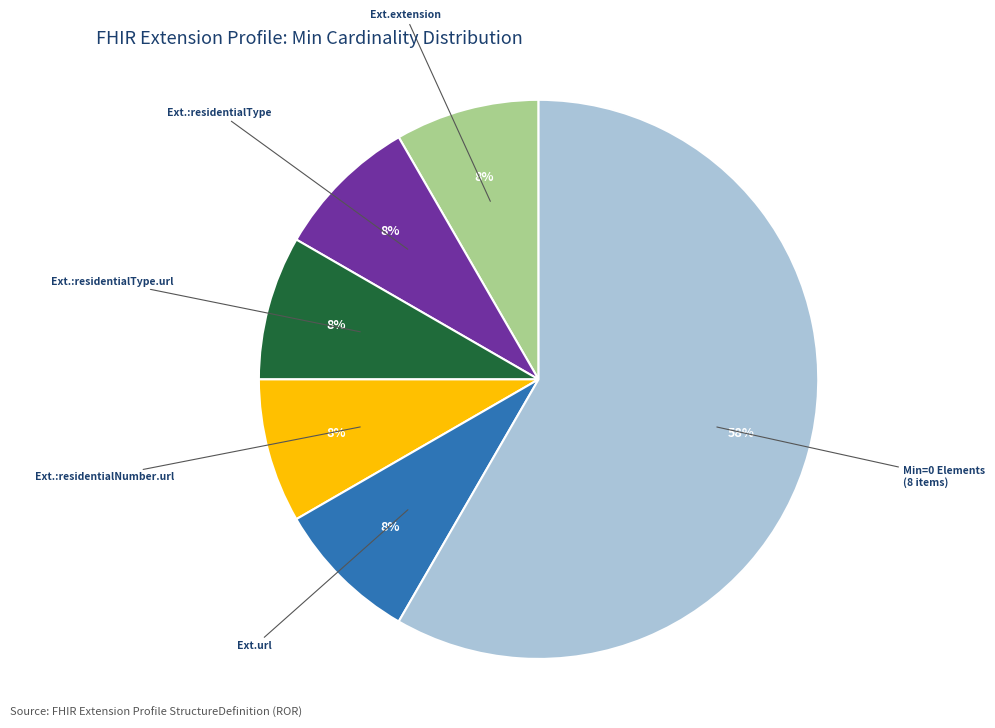

How many segments does this pie chart have?

6